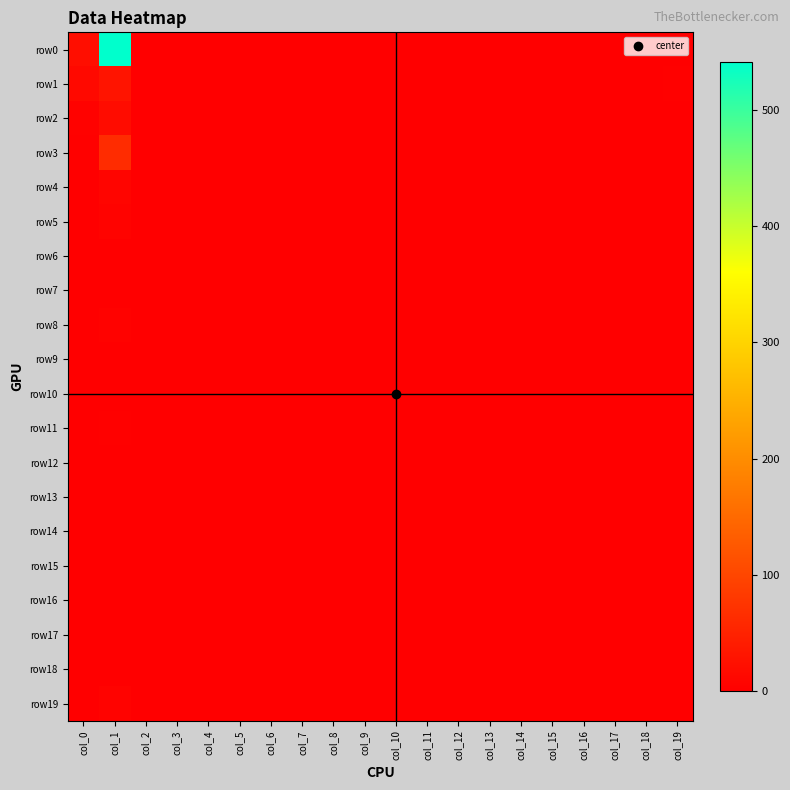

Reading left to right, what are all the values shown in this chart?

row0: col_0=22	col_1=541	col_2=0	col_3=0	col_4=0	col_5=0	col_6=1	col_7=0	col_8=0	col_9=0	col_10=0	col_11=0	col_12=0	col_13=0	col_14=0	col_15=0	col_16=1	col_17=1	col_18=0	col_19=1
row1: col_0=14	col_1=30	col_2=0	col_3=0	col_4=0	col_5=0	col_6=0	col_7=0	col_8=0	col_9=0	col_10=0	col_11=0	col_12=0	col_13=0	col_14=0	col_15=0	col_16=0	col_17=0	col_18=0	col_19=3
row2: col_0=4	col_1=18	col_2=0	col_3=0	col_4=0	col_5=0	col_6=0	col_7=0	col_8=0	col_9=0	col_10=0	col_11=0	col_12=1	col_13=0	col_14=0	col_15=0	col_16=0	col_17=0	col_18=0	col_19=2
row3: col_0=3	col_1=64	col_2=1	col_3=0	col_4=0	col_5=0	col_6=0	col_7=0	col_8=0	col_9=0	col_10=0	col_11=0	col_12=0	col_13=0	col_14=0	col_15=0	col_16=0	col_17=0	col_18=0	col_19=1
row4: col_0=1	col_1=9	col_2=0	col_3=0	col_4=0	col_5=0	col_6=0	col_7=0	col_8=0	col_9=0	col_10=0	col_11=0	col_12=0	col_13=0	col_14=0	col_15=0	col_16=0	col_17=0	col_18=0	col_19=0
row5: col_0=0	col_1=6	col_2=0	col_3=0	col_4=0	col_5=0	col_6=0	col_7=0	col_8=0	col_9=0	col_10=0	col_11=0	col_12=0	col_13=0	col_14=0	col_15=0	col_16=0	col_17=0	col_18=0	col_19=0
row6: col_0=2	col_1=2	col_2=1	col_3=0	col_4=0	col_5=0	col_6=0	col_7=0	col_8=0	col_9=0	col_10=0	col_11=0	col_12=0	col_13=0	col_14=0	col_15=0	col_16=0	col_17=0	col_18=0	col_19=0
row7: col_0=0	col_1=1	col_2=0	col_3=0	col_4=0	col_5=0	col_6=0	col_7=0	col_8=0	col_9=0	col_10=0	col_11=0	col_12=0	col_13=0	col_14=0	col_15=0	col_16=0	col_17=0	col_18=0	col_19=0
row8: col_0=0	col_1=4	col_2=0	col_3=0	col_4=0	col_5=1	col_6=0	col_7=0	col_8=0	col_9=0	col_10=0	col_11=0	col_12=0	col_13=0	col_14=0	col_15=0	col_16=0	col_17=0	col_18=0	col_19=0
row9: col_0=1	col_1=1	col_2=0	col_3=0	col_4=0	col_5=0	col_6=0	col_7=0	col_8=0	col_9=0	col_10=0	col_11=0	col_12=0	col_13=0	col_14=0	col_15=0	col_16=0	col_17=0	col_18=0	col_19=0
row10: col_0=0	col_1=0	col_2=0	col_3=0	col_4=0	col_5=0	col_6=0	col_7=0	col_8=0	col_9=0	col_10=0	col_11=0	col_12=0	col_13=0	col_14=0	col_15=0	col_16=0	col_17=0	col_18=0	col_19=0
row11: col_0=1	col_1=3	col_2=0	col_3=0	col_4=0	col_5=0	col_6=0	col_7=0	col_8=0	col_9=0	col_10=0	col_11=0	col_12=0	col_13=0	col_14=0	col_15=0	col_16=0	col_17=0	col_18=0	col_19=0
row12: col_0=0	col_1=0	col_2=0	col_3=0	col_4=0	col_5=0	col_6=0	col_7=0	col_8=0	col_9=0	col_10=0	col_11=0	col_12=0	col_13=0	col_14=0	col_15=0	col_16=0	col_17=0	col_18=0	col_19=0
row13: col_0=0	col_1=0	col_2=0	col_3=0	col_4=0	col_5=0	col_6=0	col_7=0	col_8=0	col_9=0	col_10=0	col_11=0	col_12=0	col_13=0	col_14=0	col_15=0	col_16=0	col_17=0	col_18=0	col_19=0
row14: col_0=0	col_1=2	col_2=0	col_3=0	col_4=0	col_5=0	col_6=0	col_7=0	col_8=0	col_9=0	col_10=0	col_11=0	col_12=0	col_13=0	col_14=0	col_15=0	col_16=0	col_17=0	col_18=0	col_19=0
row15: col_0=0	col_1=1	col_2=0	col_3=0	col_4=0	col_5=0	col_6=0	col_7=0	col_8=0	col_9=0	col_10=0	col_11=0	col_12=0	col_13=0	col_14=0	col_15=0	col_16=0	col_17=0	col_18=0	col_19=1
row16: col_0=0	col_1=1	col_2=0	col_3=0	col_4=0	col_5=0	col_6=0	col_7=0	col_8=0	col_9=0	col_10=0	col_11=0	col_12=0	col_13=0	col_14=0	col_15=0	col_16=0	col_17=0	col_18=0	col_19=0
row17: col_0=0	col_1=0	col_2=0	col_3=0	col_4=0	col_5=0	col_6=0	col_7=0	col_8=0	col_9=0	col_10=0	col_11=0	col_12=0	col_13=0	col_14=0	col_15=0	col_16=0	col_17=0	col_18=0	col_19=0
row18: col_0=1	col_1=1	col_2=0	col_3=0	col_4=0	col_5=0	col_6=0	col_7=0	col_8=0	col_9=0	col_10=0	col_11=0	col_12=0	col_13=0	col_14=0	col_15=0	col_16=0	col_17=0	col_18=0	col_19=0
row19: col_0=2	col_1=6	col_2=0	col_3=0	col_4=0	col_5=0	col_6=0	col_7=0	col_8=0	col_9=0	col_10=0	col_11=0	col_12=0	col_13=0	col_14=0	col_15=0	col_16=0	col_17=0	col_18=0	col_19=0